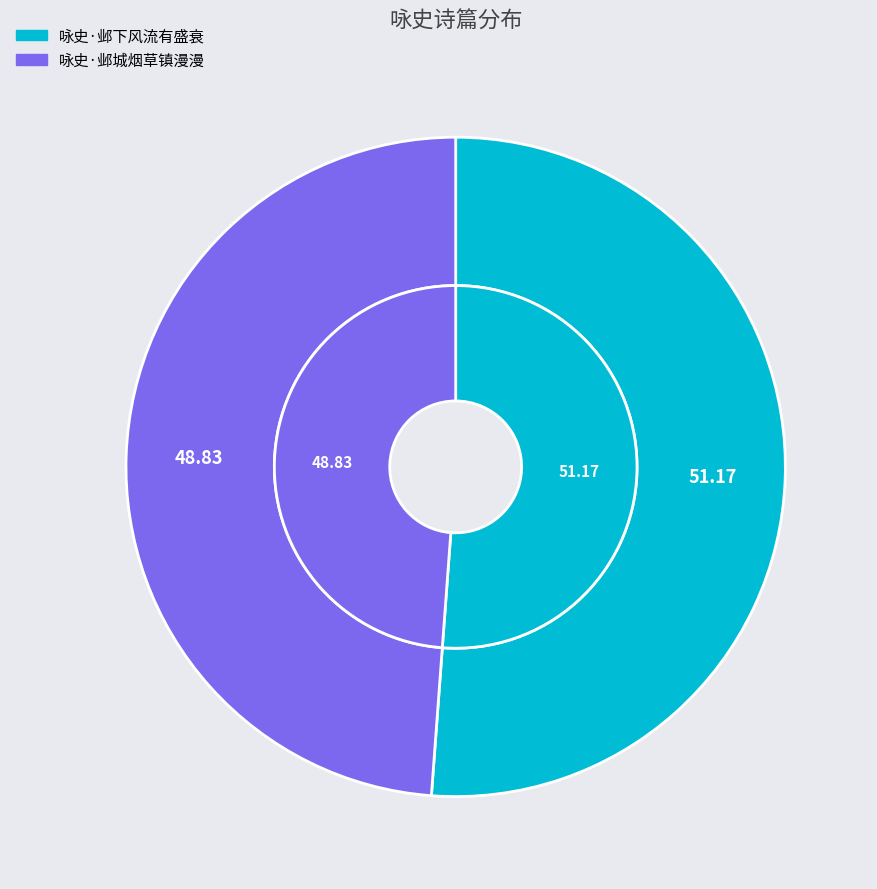

To the nearest percent, what portion does 咏史·邺城烟草镇漫漫 represent?

49%